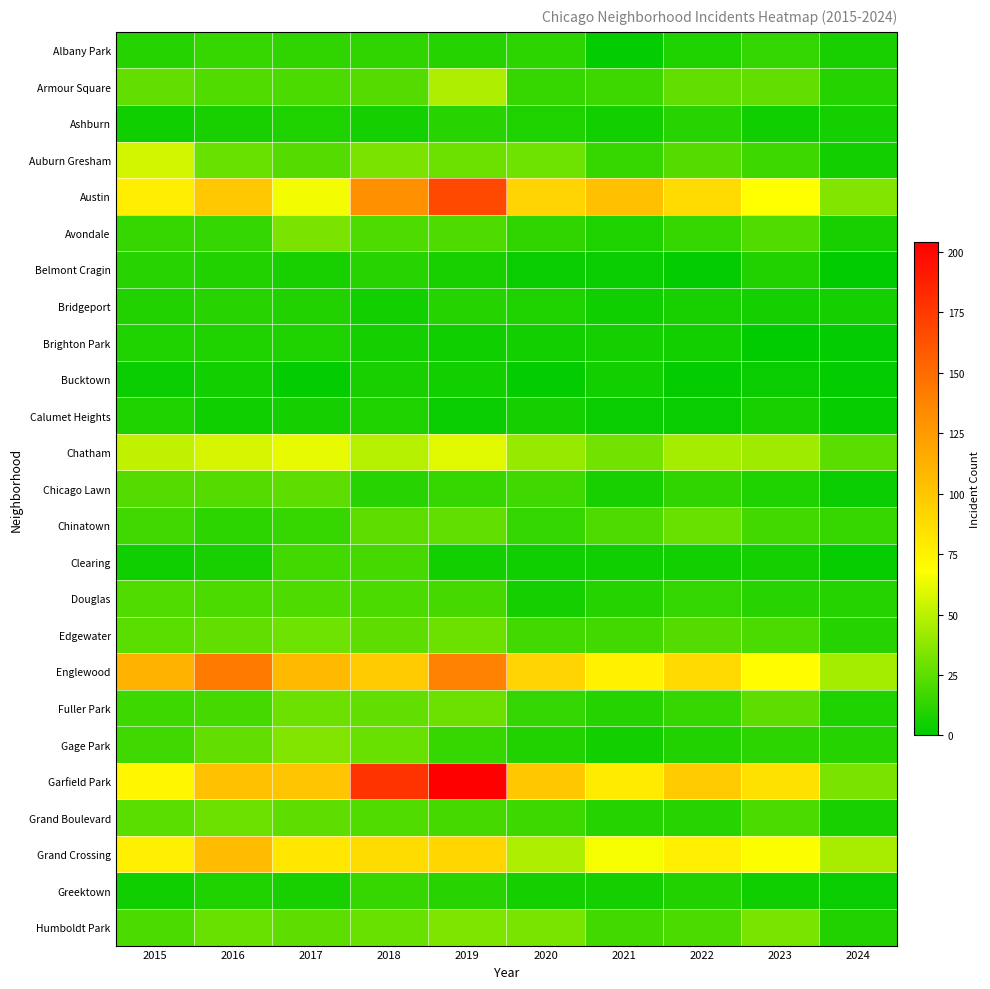

Which series has the largest range (max minus min)?

Garfield Park